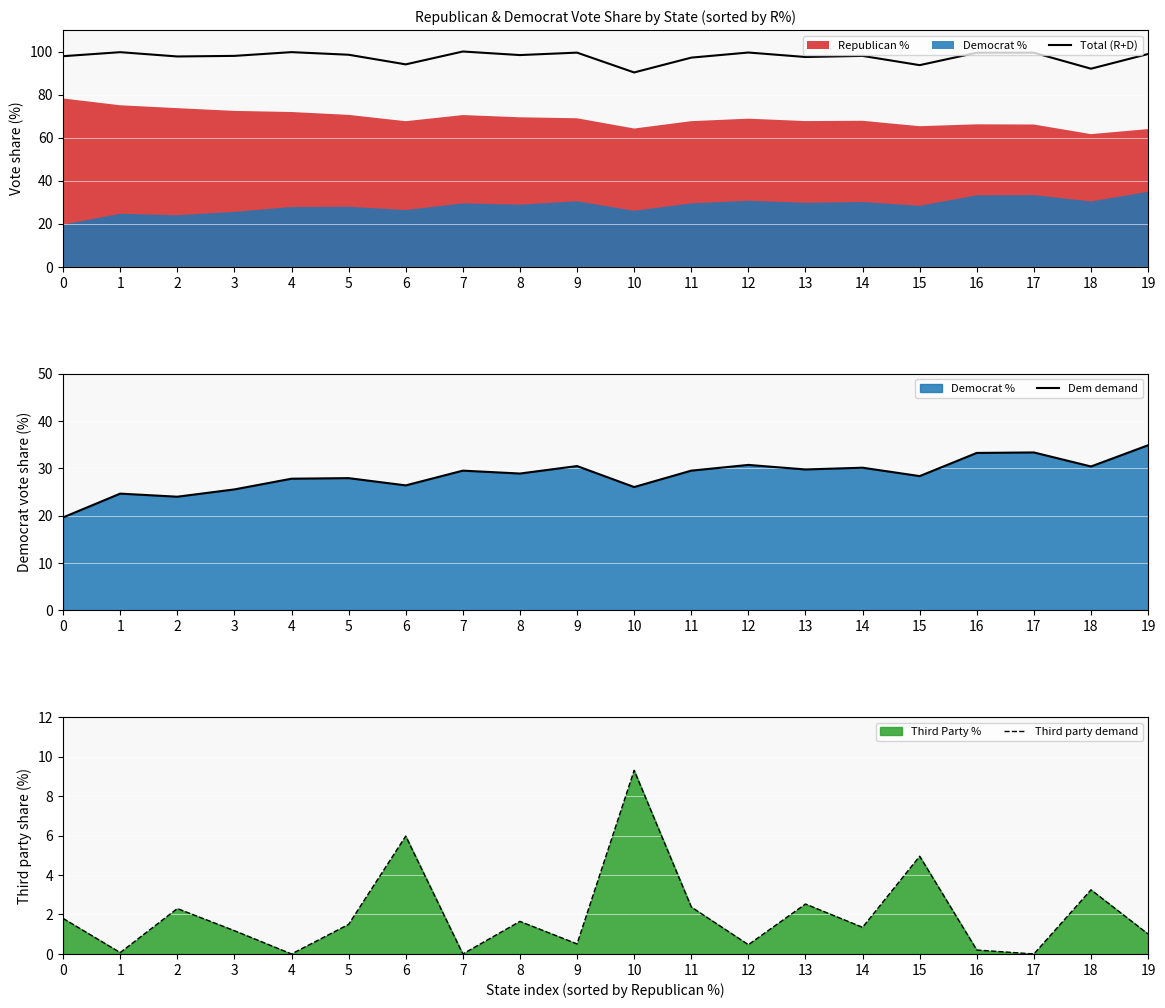

At which label does Total (R+D) first exceed 98?

1